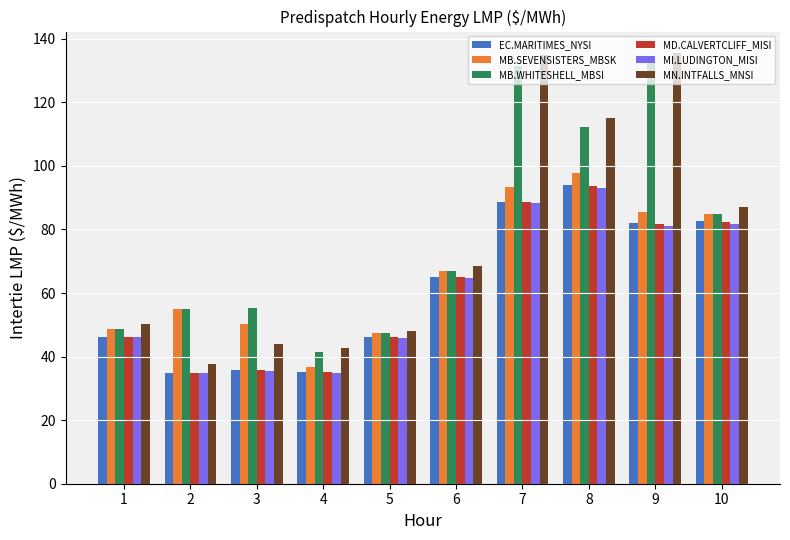

What is the greatest value displayed?

135.5